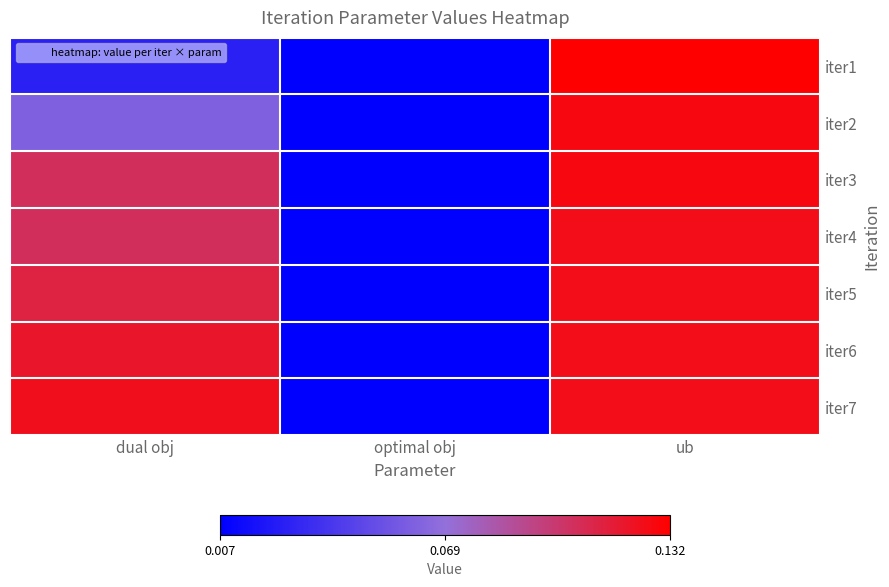

At which category is the sum across all series the highest?

ub